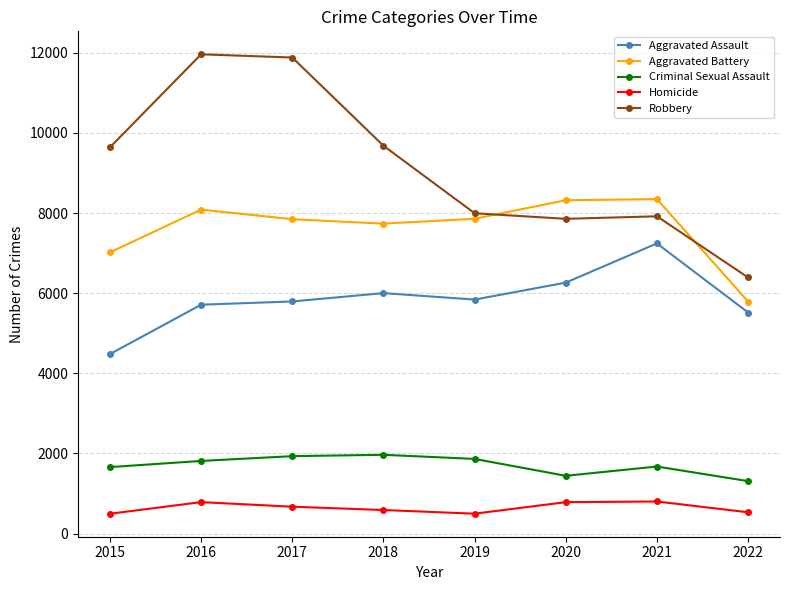

True or false: Criminal Sexual Assault and Aggravated Battery intersect in this chart.

False